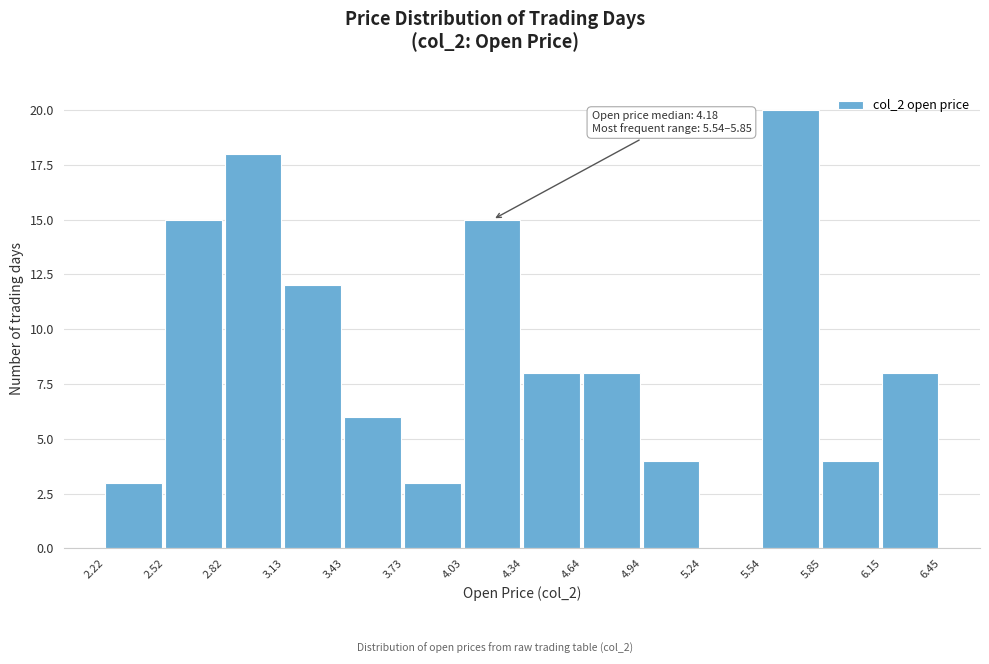

Over which range of the x-axis is the bar tallest?

5.54 to 5.85